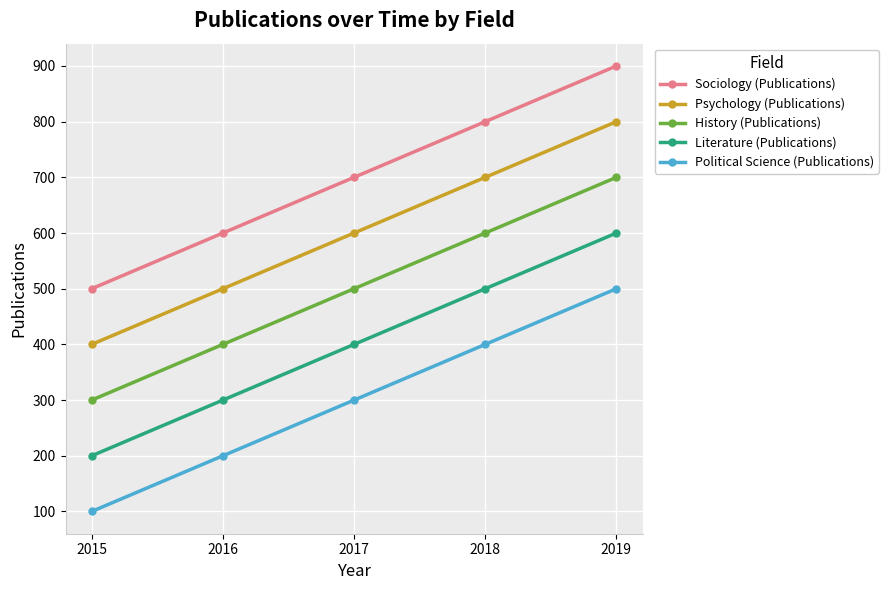

Reading left to right, transcribe all the data shown in this chart.

Sociology (Publications): 2015=500	2016=600	2017=700	2018=800	2019=900
Psychology (Publications): 2015=400	2016=500	2017=600	2018=700	2019=800
History (Publications): 2015=300	2016=400	2017=500	2018=600	2019=700
Literature (Publications): 2015=200	2016=300	2017=400	2018=500	2019=600
Political Science (Publications): 2015=100	2016=200	2017=300	2018=400	2019=500